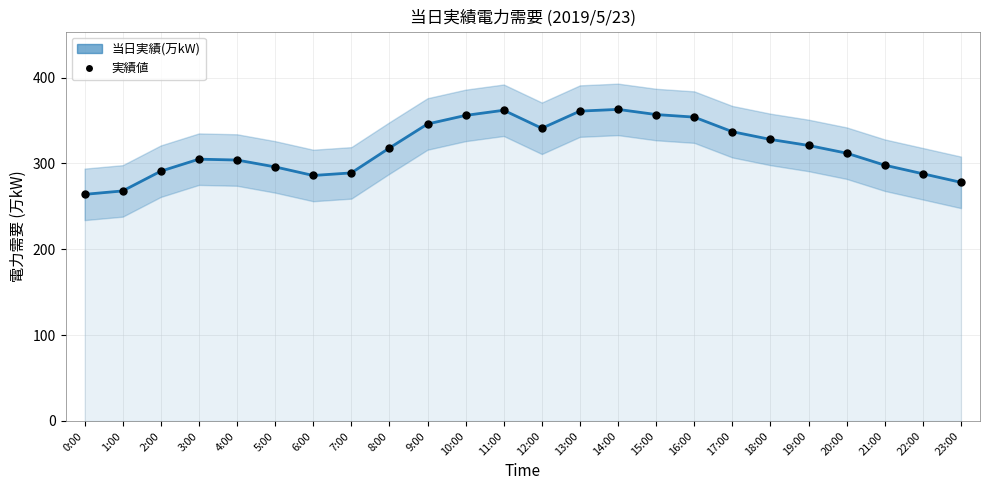

What is the ratio of the value at 23:00 to the value at 19:00?

0.9